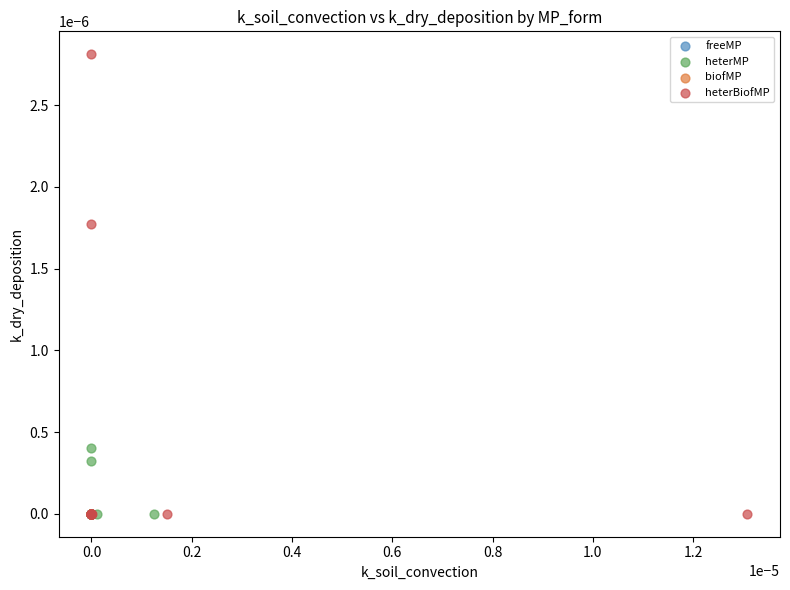

Which series has the widest spread of Y values?

heterBiofMP